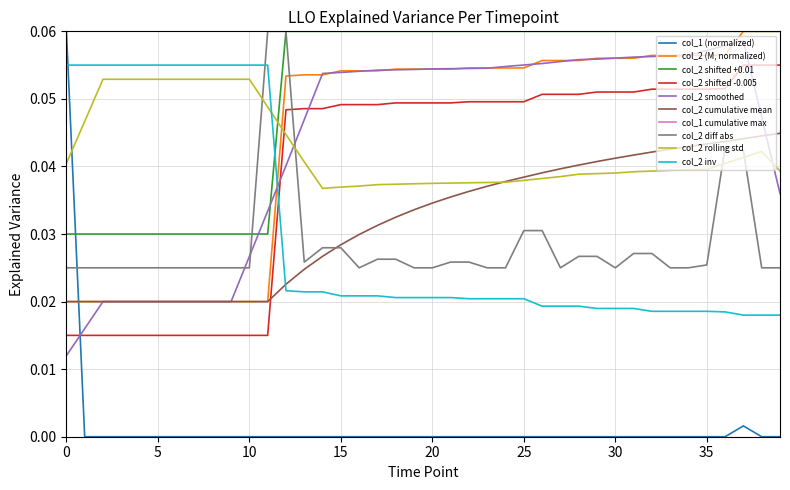

Which series ends up on top after the final intersection of col_2 smoothed and col_2 diff abs?

col_2 smoothed